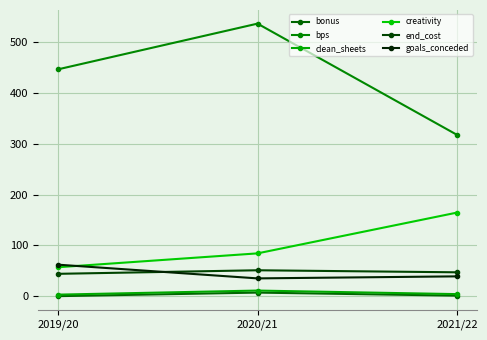

What is the value of the bps point at the 1st from the left?

447.0